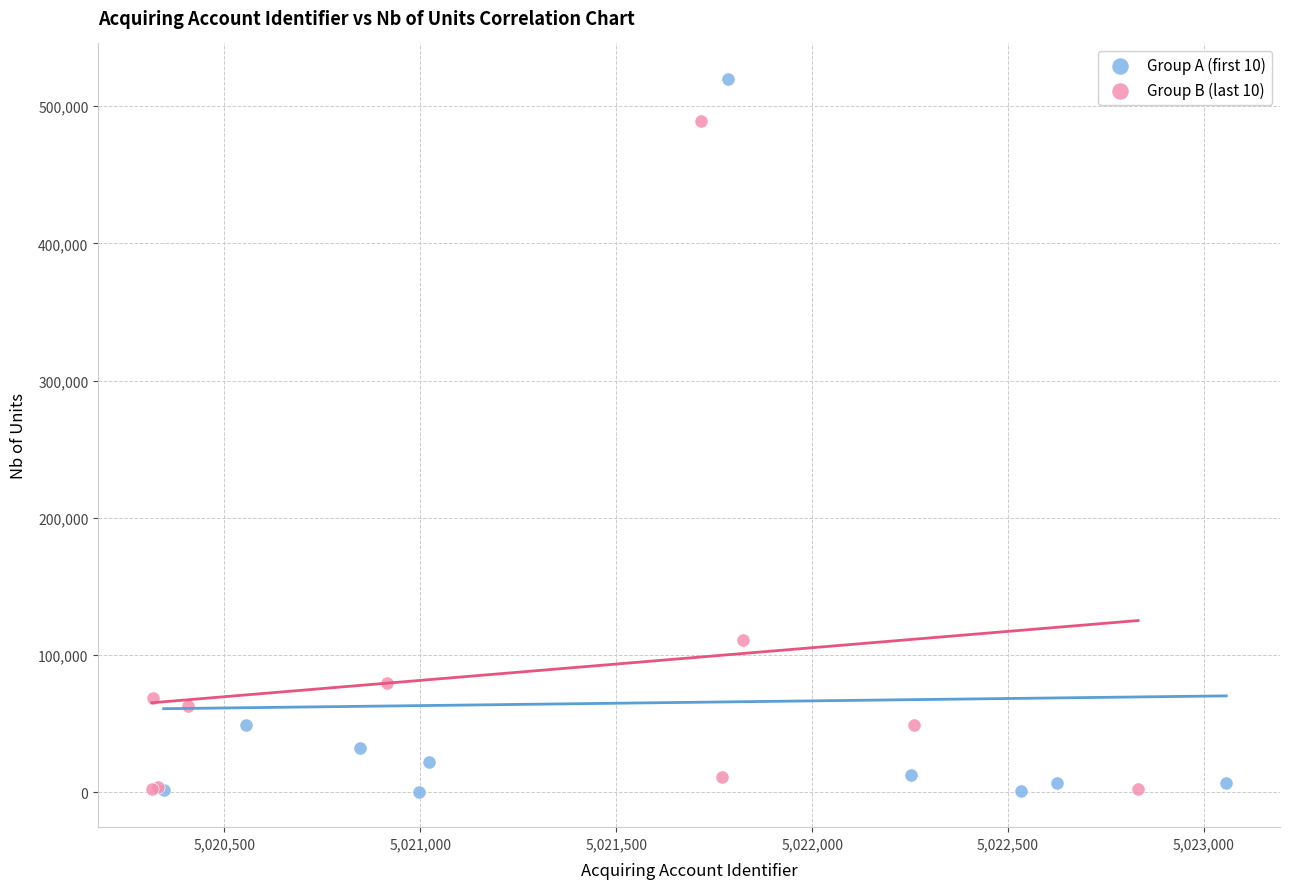

Which series reaches the maximum Y coordinate?

Group A (first 10)